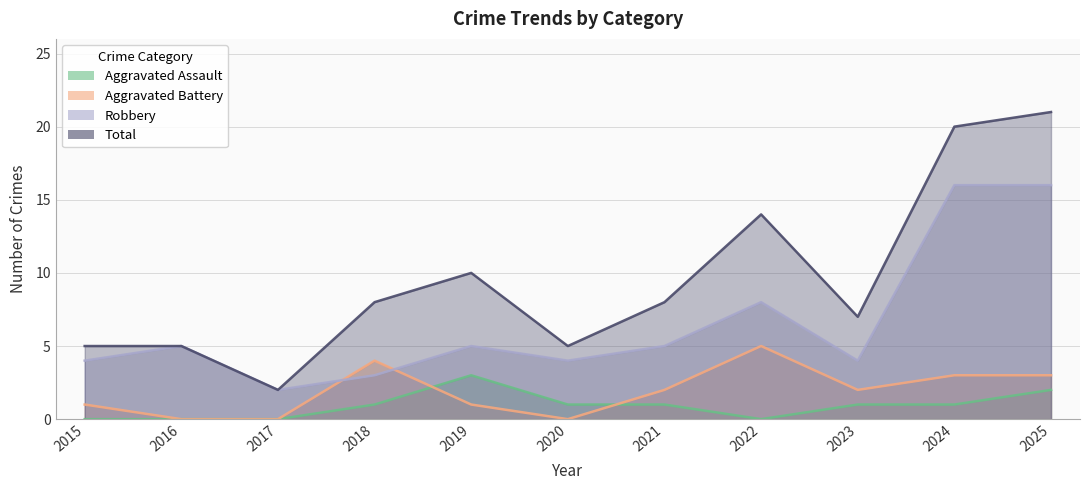

At which label does Robbery first exceed 5?

2022